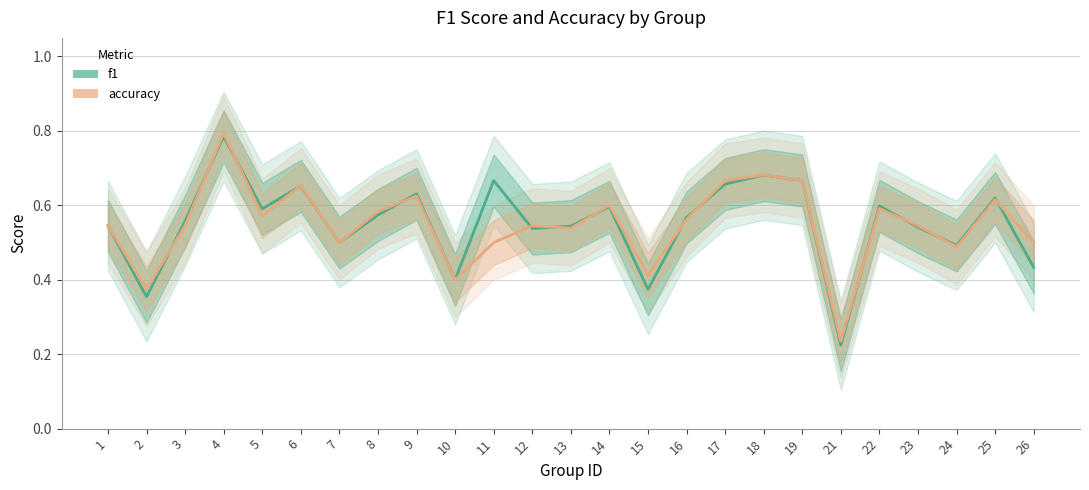

What is the value of the f1 point at the 1st from the left?

0.5